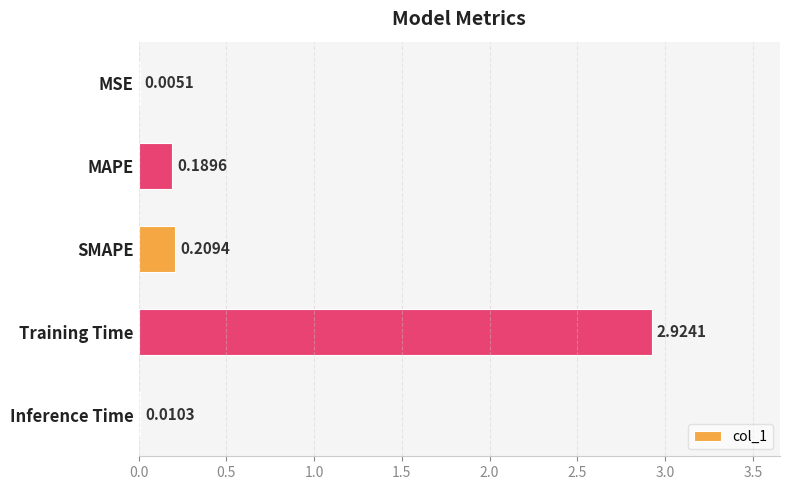

Which category has the highest value across all series?

Training Time